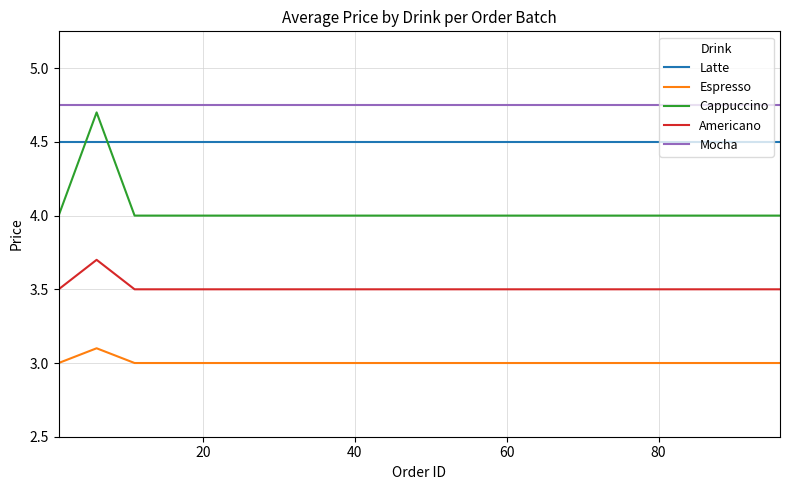

How many lines are shown in the chart?

5